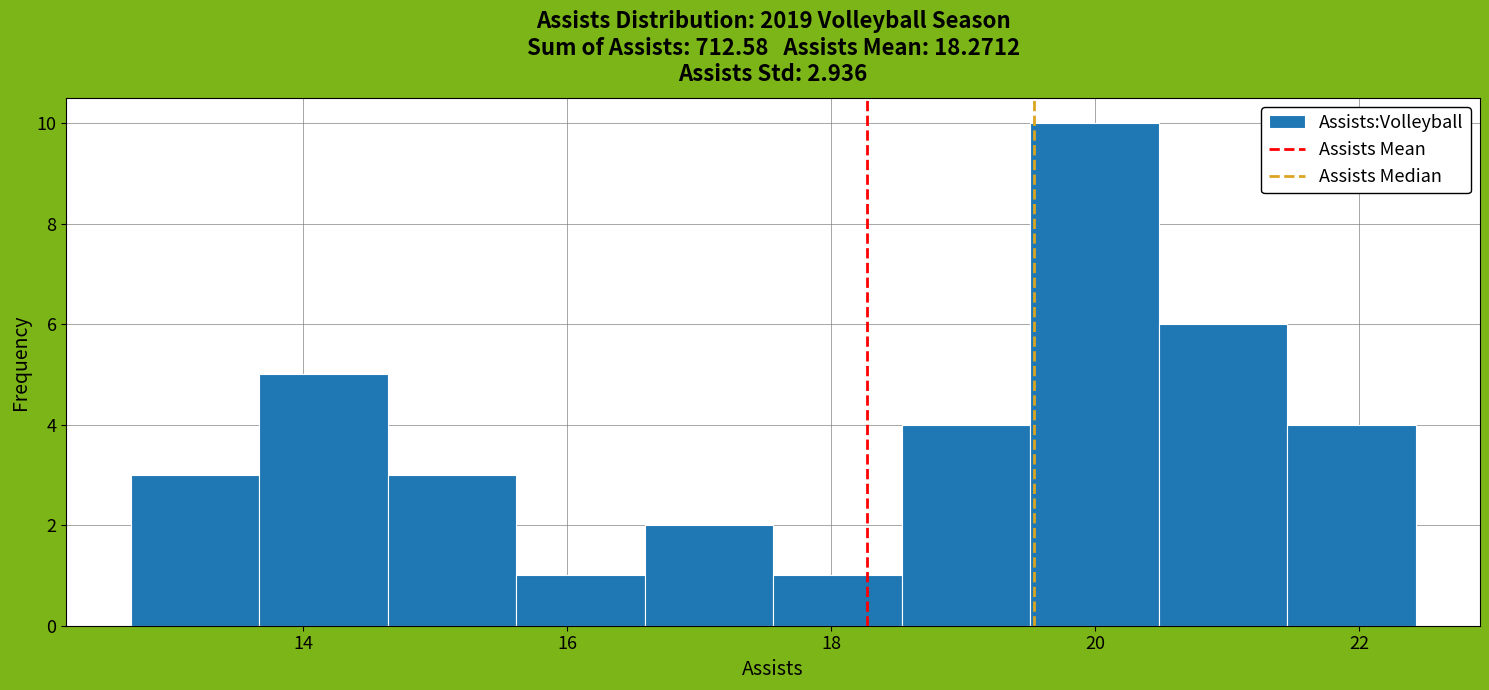

Reading left to right, transcribe this chart: for each bar, give the range it covers on the x-axis and its height. Neither the bar edges nor the heights are printed on the chart, so give them approximately, as read against the axes.

12.6 to 13.6: 3
13.6 to 14.6: 5
14.6 to 15.6: 3
15.6 to 16.6: 1
16.6 to 17.6: 2
17.6 to 18.6: 1
18.6 to 19.6: 4
19.6 to 20.4: 10
20.4 to 21.4: 6
21.4 to 22.4: 4